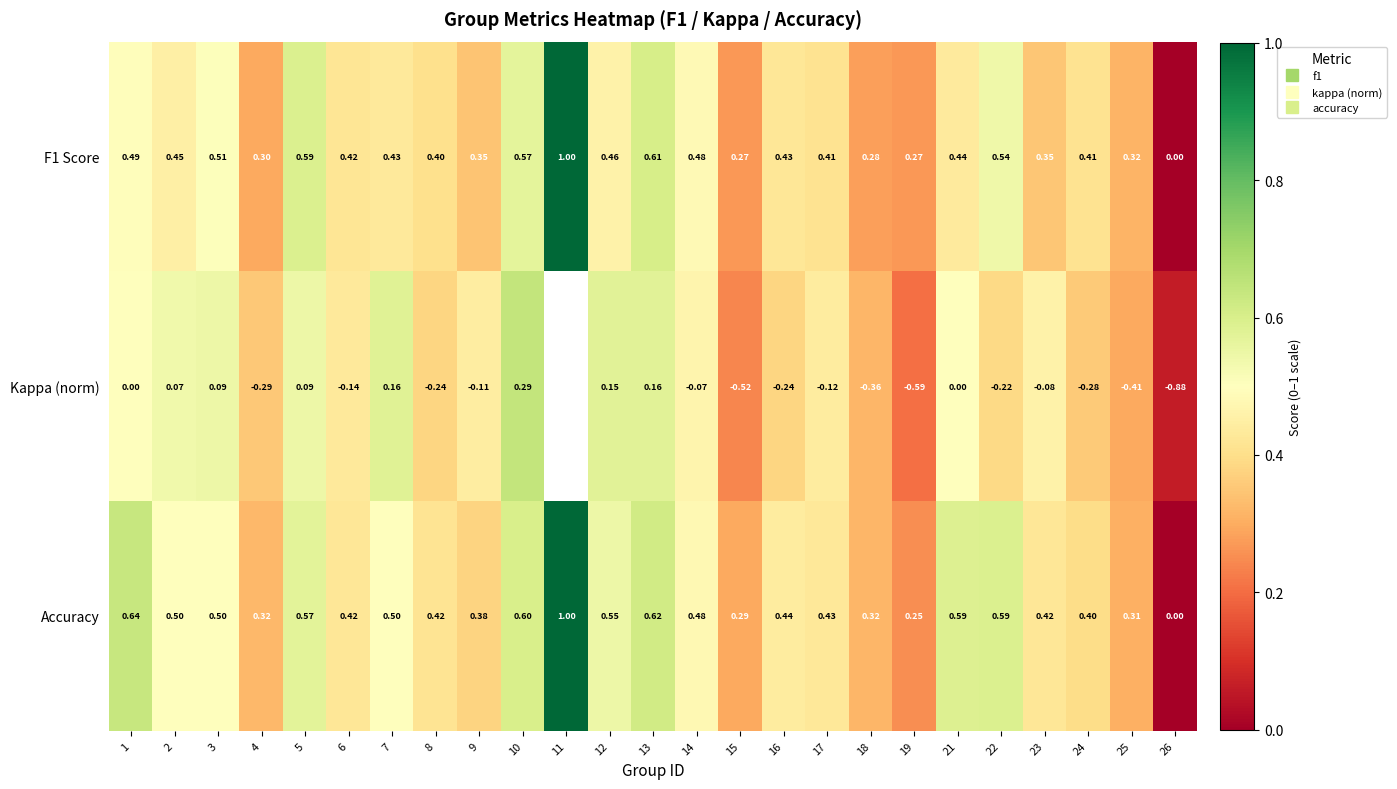

At which category is the sum across all series the highest?

10